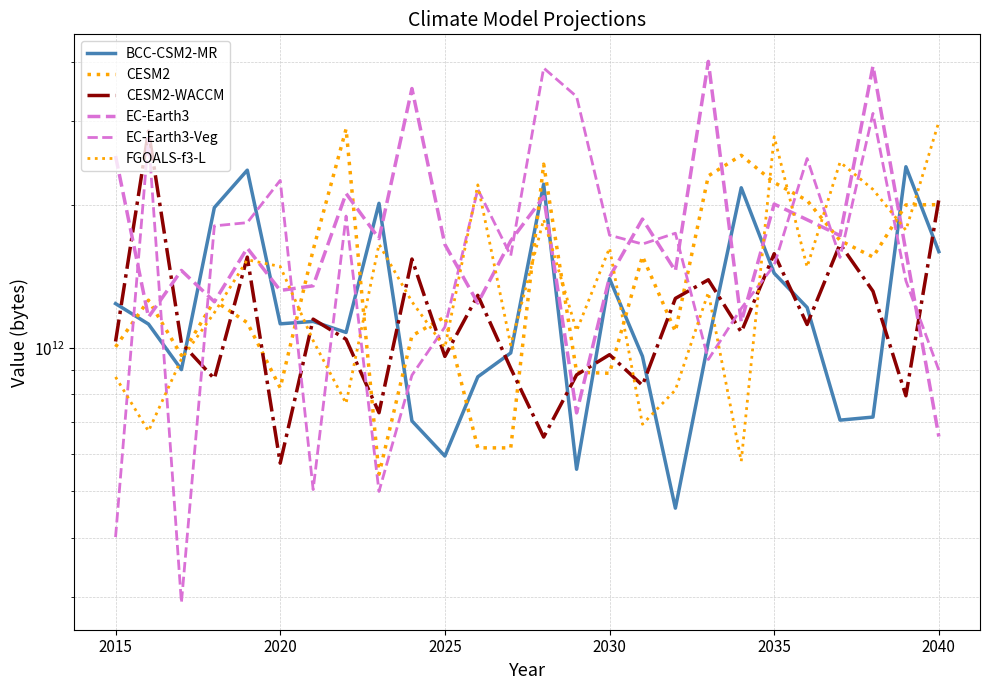

At how many categories does at least one series exceed 476188920668?

26